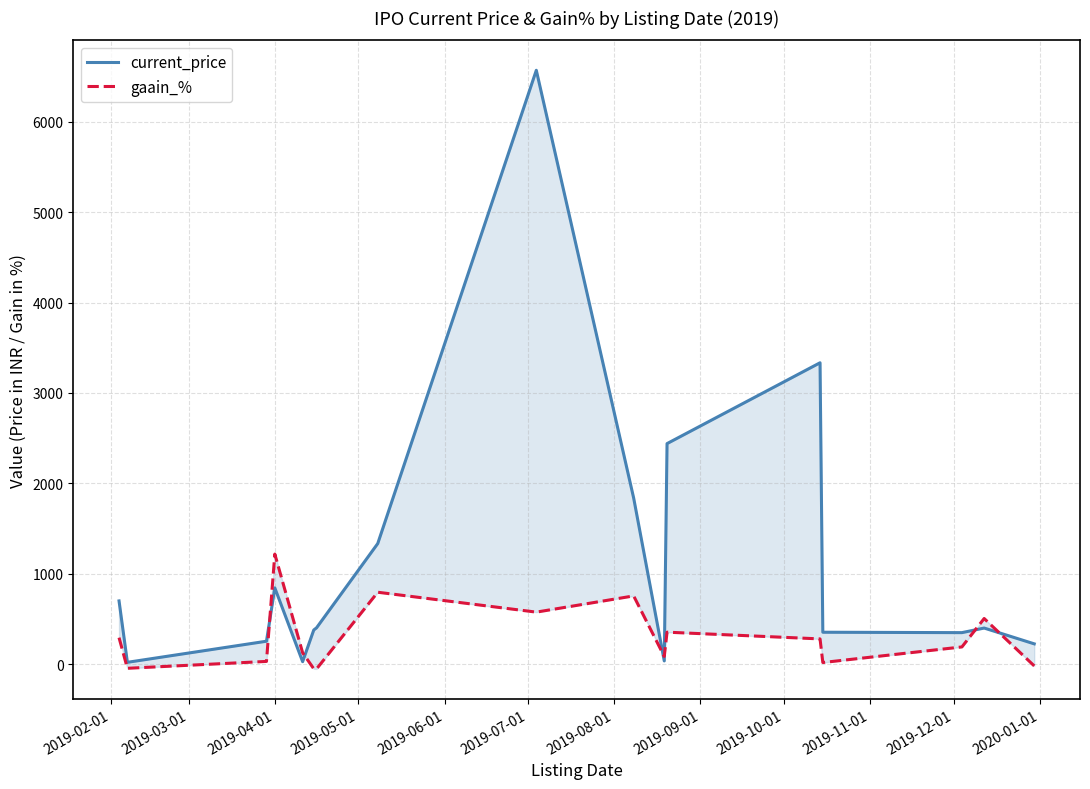

Reading left to right, extract all data points from this chart.

current_price: 699.1	19.9	253.3	843.1	27.1	377.4	401.6	1334.0	6569.7	1837.5	35.2	2439.6	3333.9	352.7	348.3	399.1	224.2
gaain_%: 292.8	-46.2	29.9	1217.4	125.4	-51.6	-53.1	795.3	575.2	754.6	85.3	353.4	278.9	17.6	190.2	504.6	-19.9